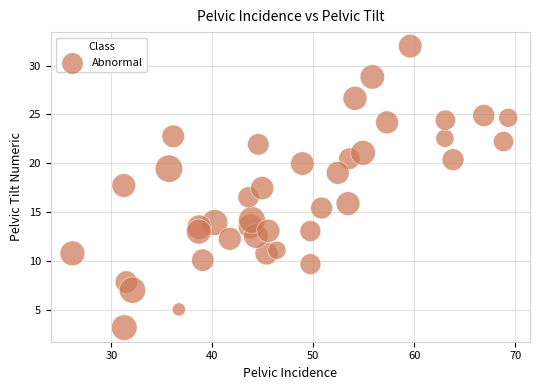

What is the range of Y values (max minus min)?

28.9